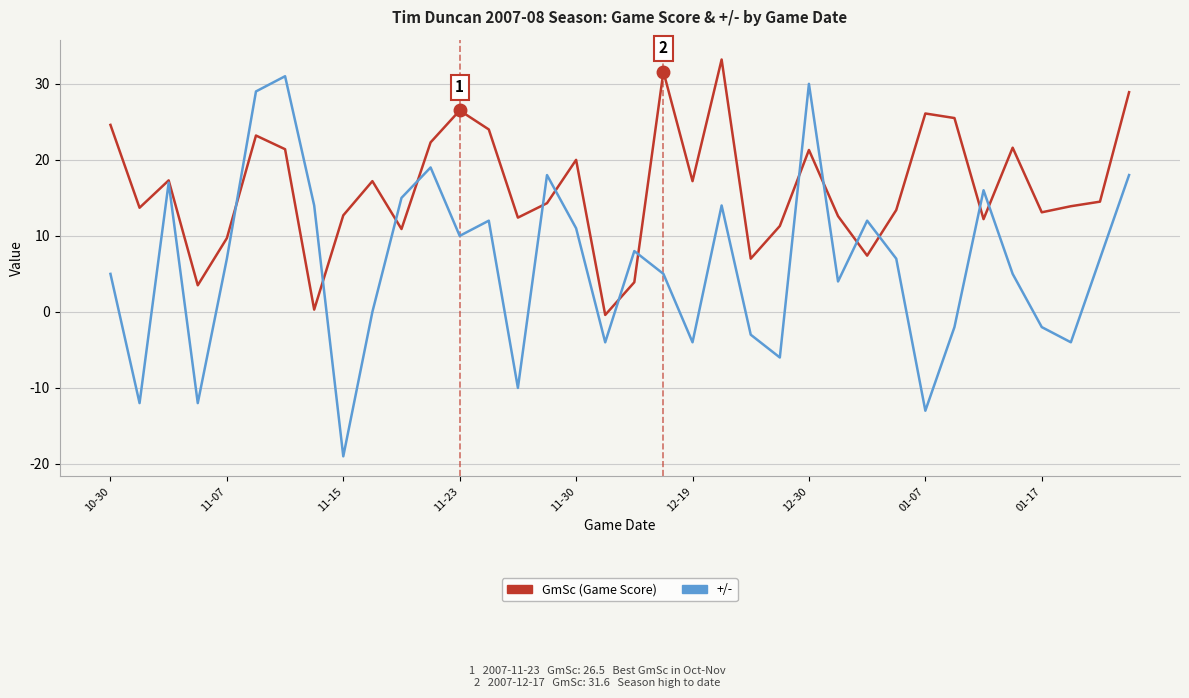

Rank the series by their average value, from highest to lowest.

GmSc (Game Score), +/-